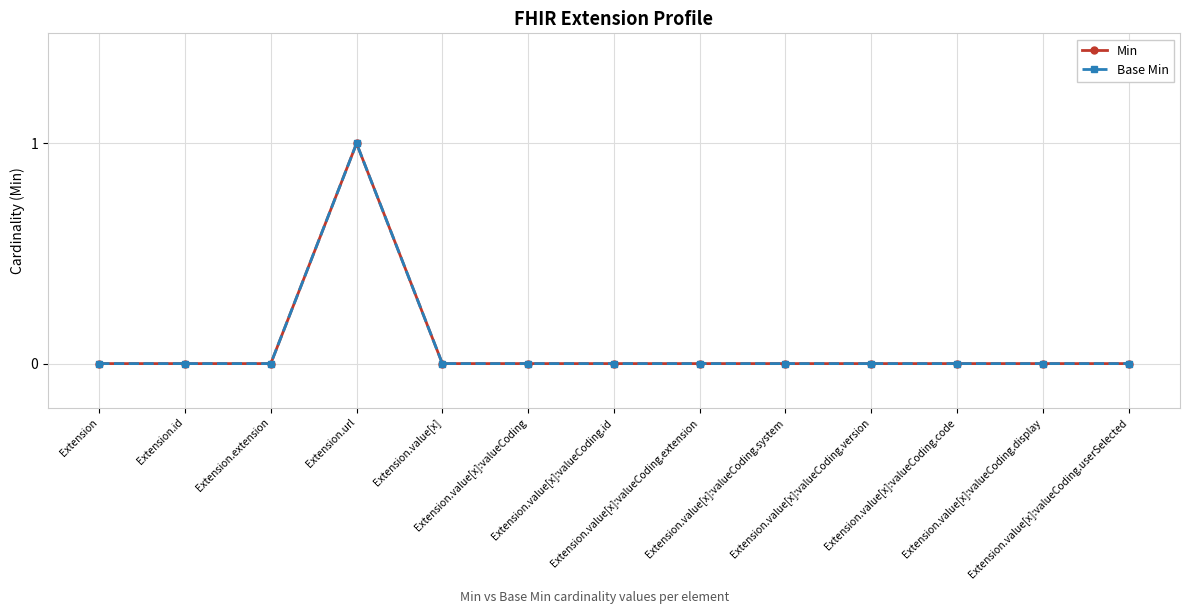

What is the label of the 6th point from the left?

Extension.value[x]:valueCoding